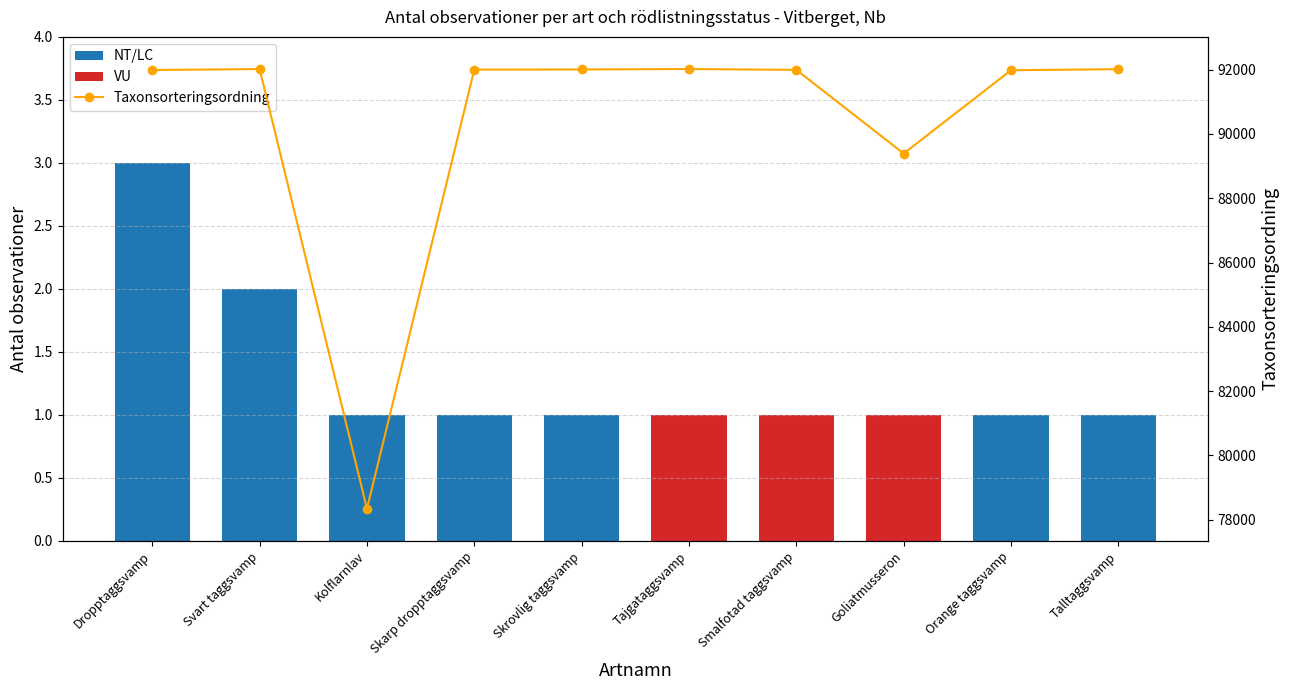

What are all the series names shown in the legend?

NT/LC (Antal), VU (Antal), Taxonsorteringsordning